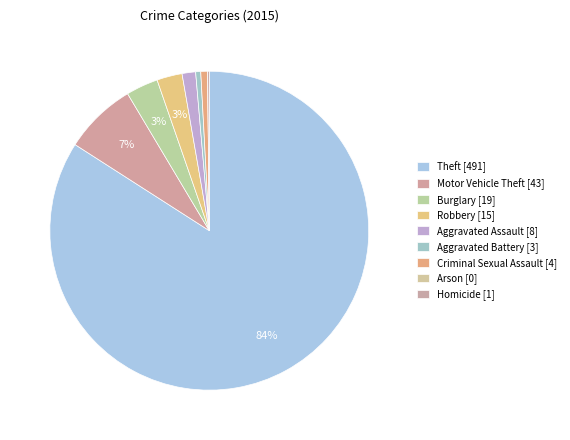

Combined, do Arson and Aggravated Battery account for over 50%?

No